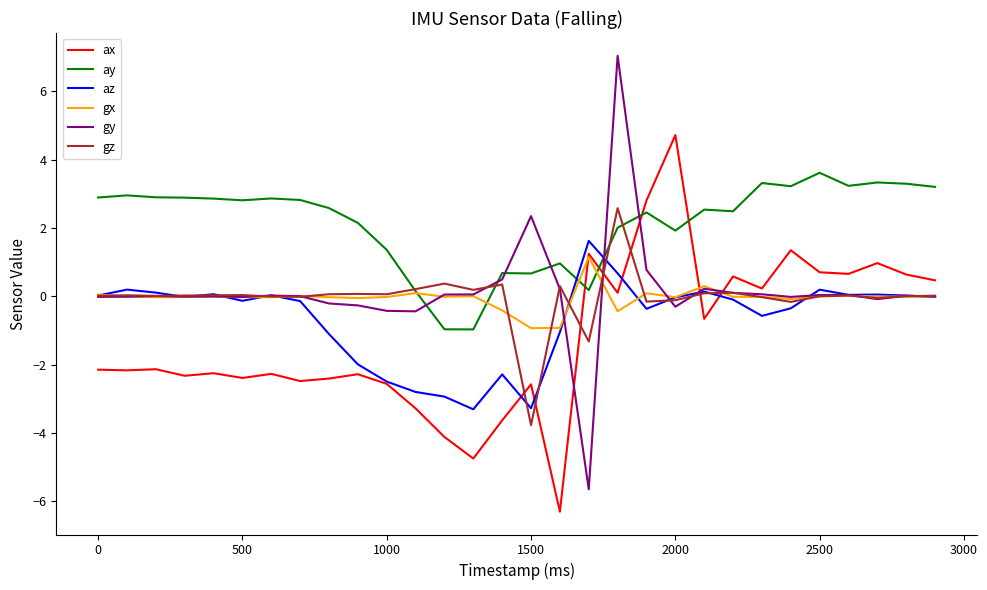

Which series has the largest total across all categories?

ay